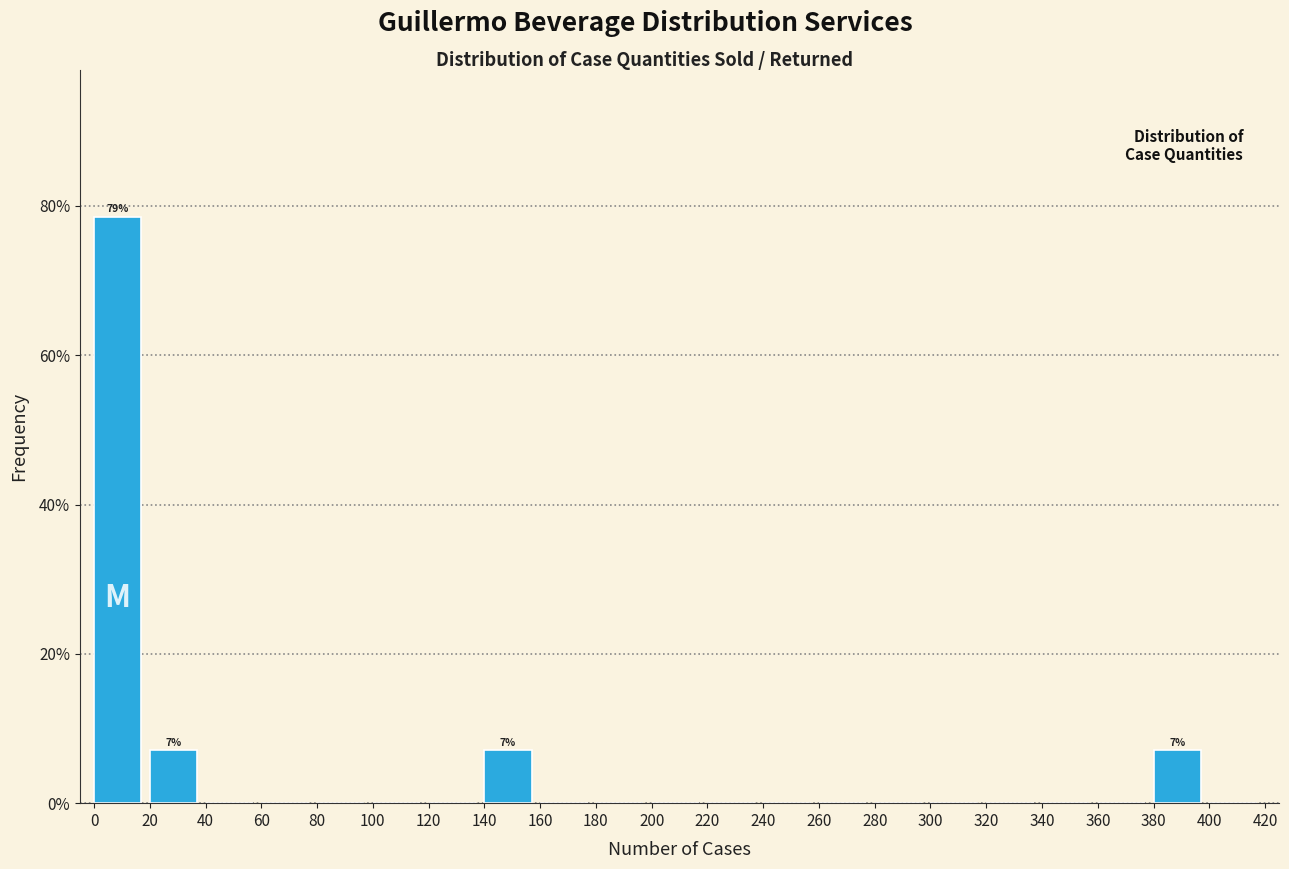

Over which range of the x-axis is the bar tallest?

0 to 20